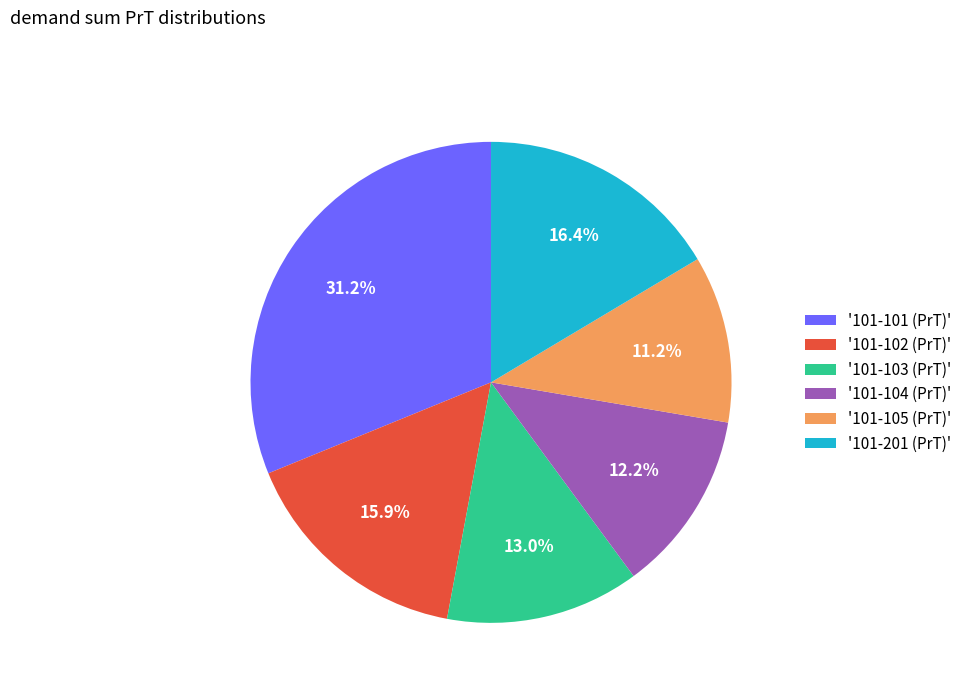

Rank the categories by value from highest to lowest.

'101-101 (PrT)', '101-201 (PrT)', '101-102 (PrT)', '101-103 (PrT)', '101-104 (PrT)', '101-105 (PrT)'